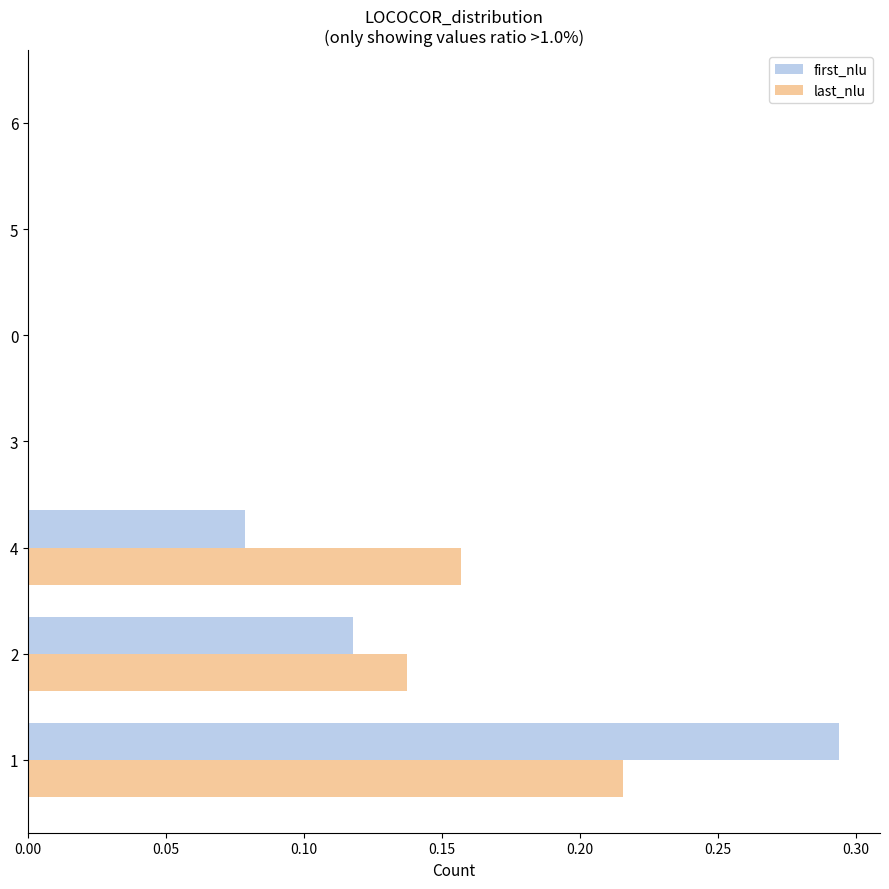

True or false: last_nlu has a value of 0.2 at 2.

False